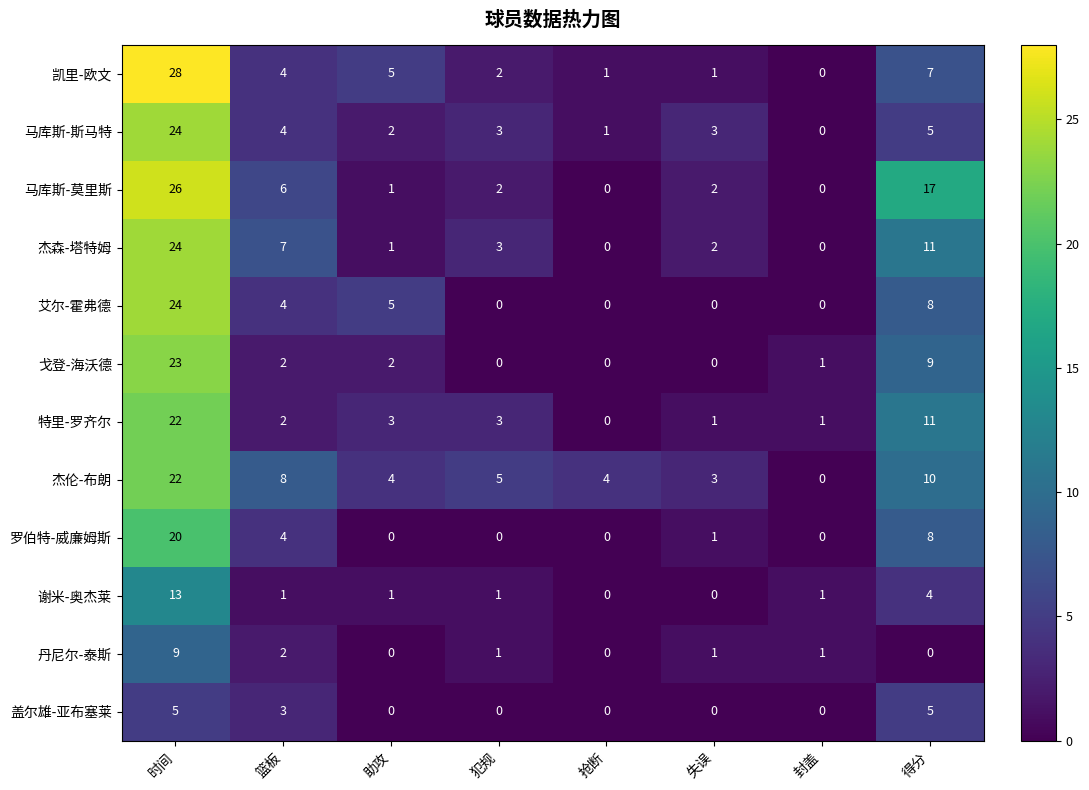

What is the maximum value for 罗伯特-威廉姆斯?

20